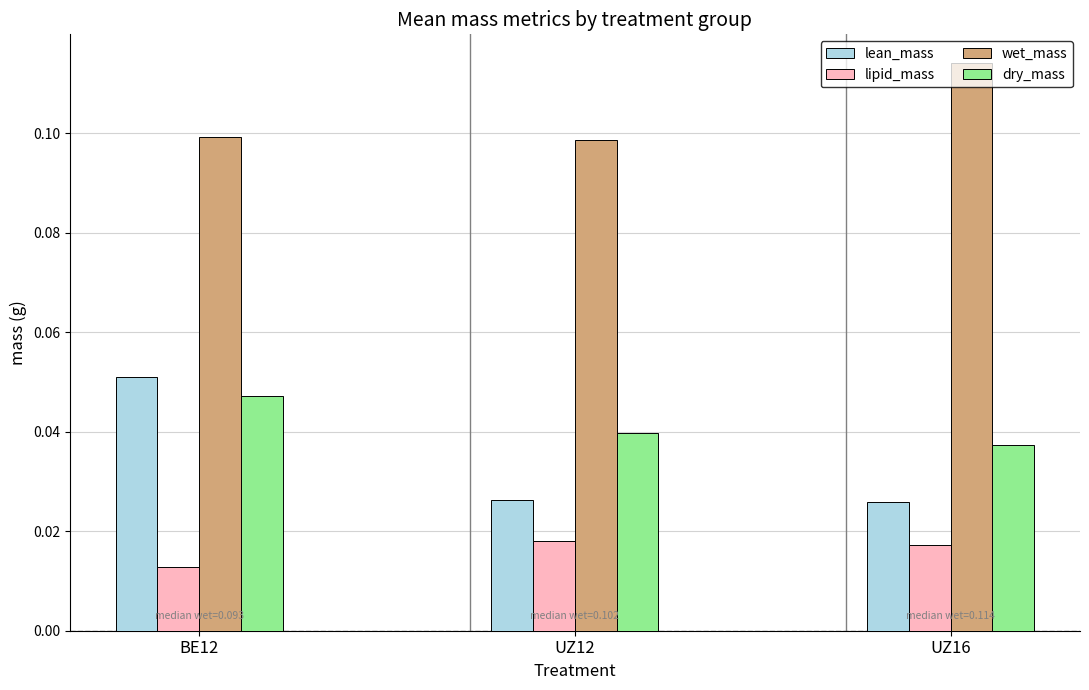

What are all the series names shown in the legend?

lean_mass, lipid_mass, wet_mass, dry_mass